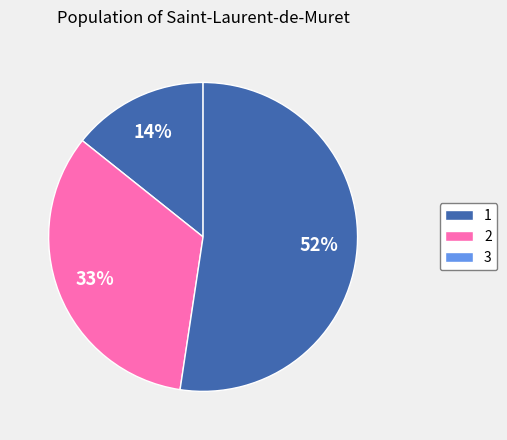

What is the smallest slice in the pie chart?

1